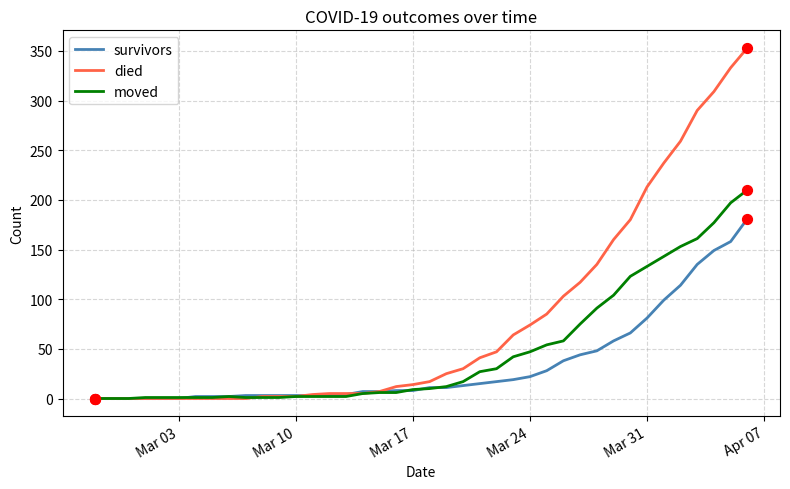

Which series has the widest spread of values?

died